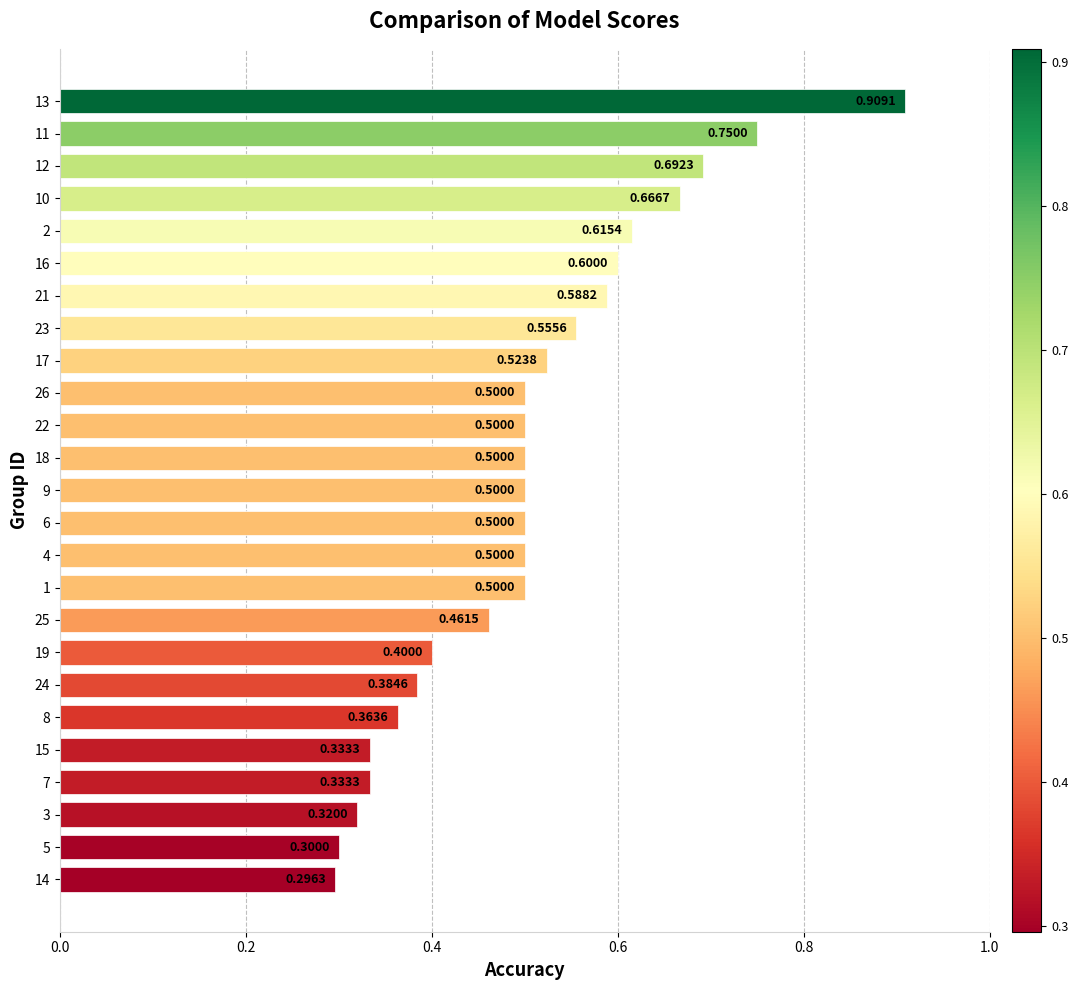

Between 13 and 19, which is larger?

13